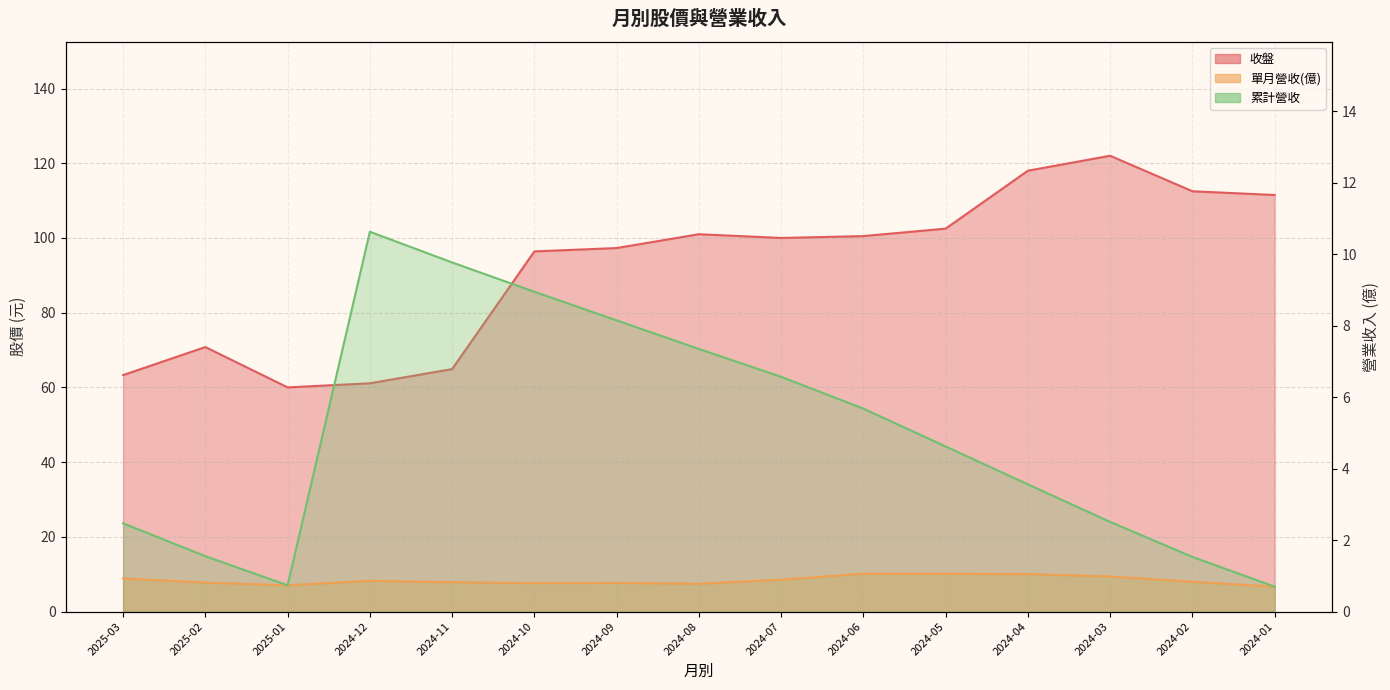

What is the label of the 2nd point from the right?

2024-02